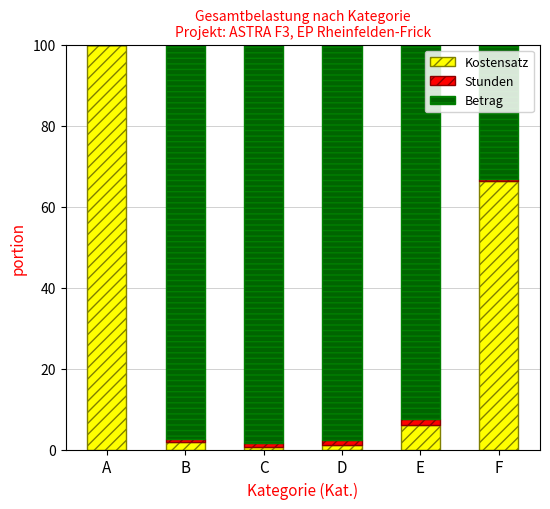

What is the highest value of the Kostensatz series?

100.0